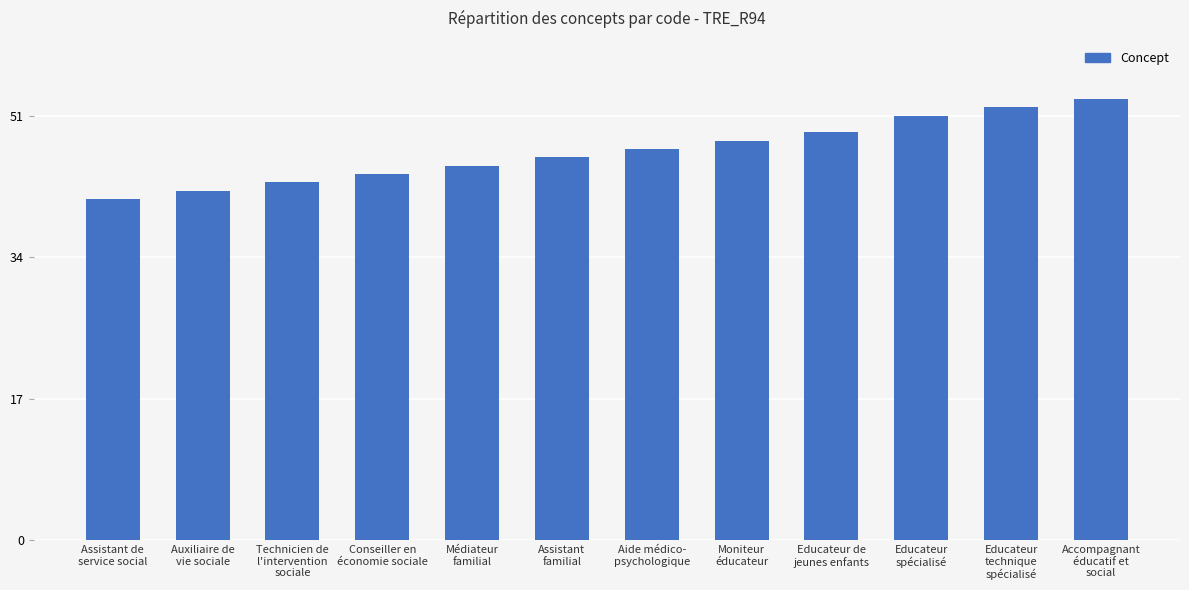

What is the value of the 6th bar from the left?

46